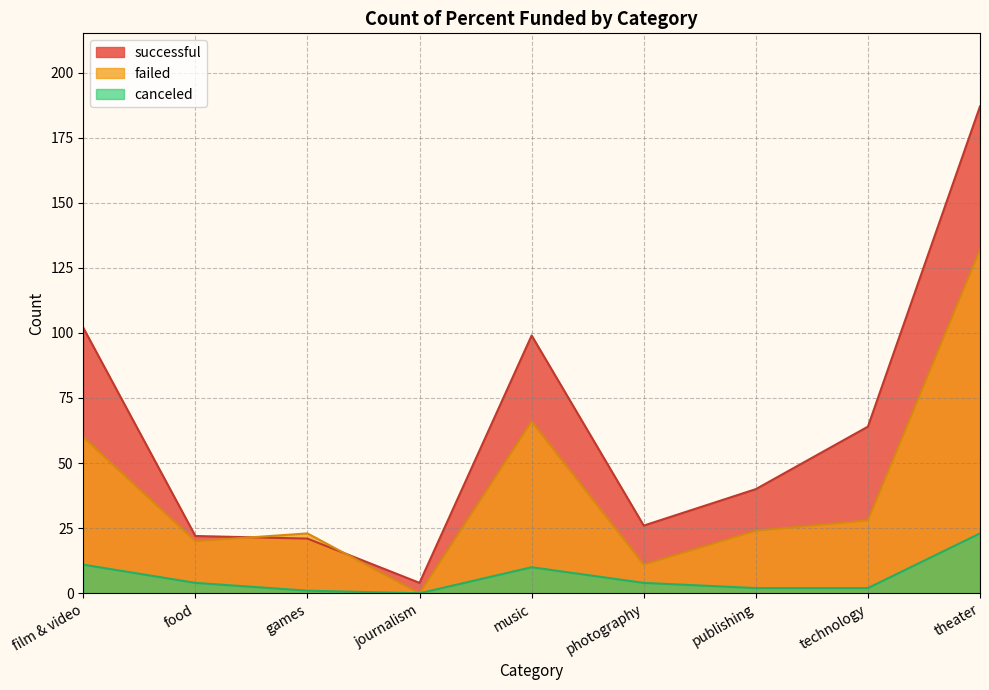

Reading left to right, list all the values displayed in this chart.

successful: film & video=102	food=22	games=21	journalism=4	music=99	photography=26	publishing=40	technology=64	theater=187
failed: film & video=60	food=20	games=23	journalism=0	music=66	photography=11	publishing=24	technology=28	theater=132
canceled: film & video=11	food=4	games=1	journalism=0	music=10	photography=4	publishing=2	technology=2	theater=23